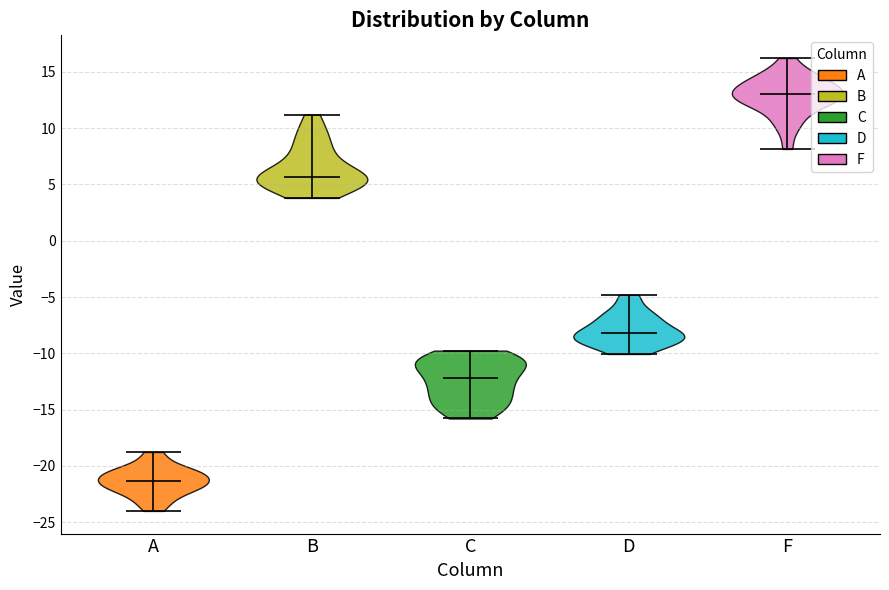

Reading left to right, read every violin against the y-axis: where its median line is, and the lowest and highest points it reaches. The values are not printed on the chart, so give them approximately, as read against the axis.

A: median line -21.5, lowest point -24.0, highest point -19.0
B: median line 5.5, lowest point 4.0, highest point 11.0
C: median line -12.0, lowest point -16.0, highest point -10.0
D: median line -8.0, lowest point -10.0, highest point -5.0
F: median line 13.0, lowest point 8.0, highest point 16.0